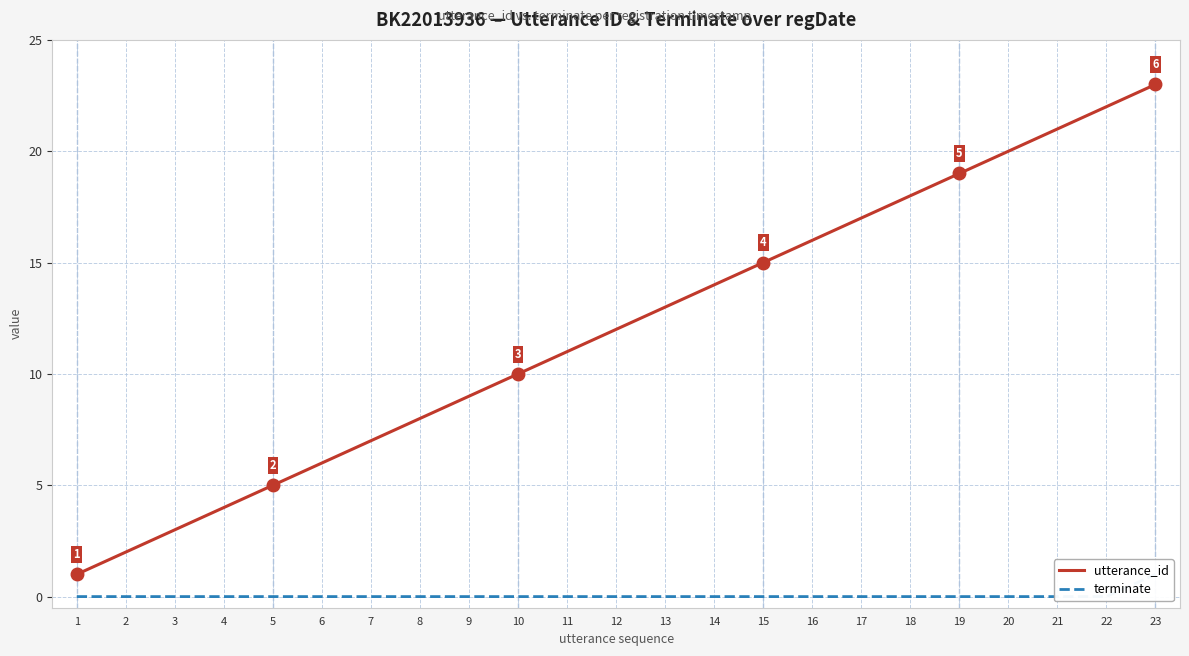

Rank the series at 4 from highest to lowest value.

utterance_id, terminate